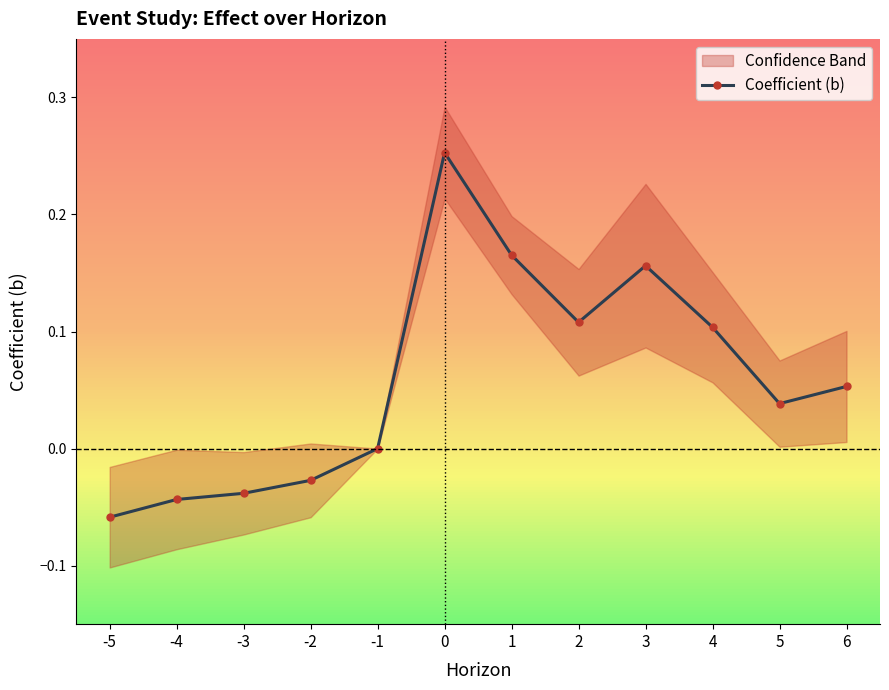

What is the difference between the maximum and minimum values?

0.3